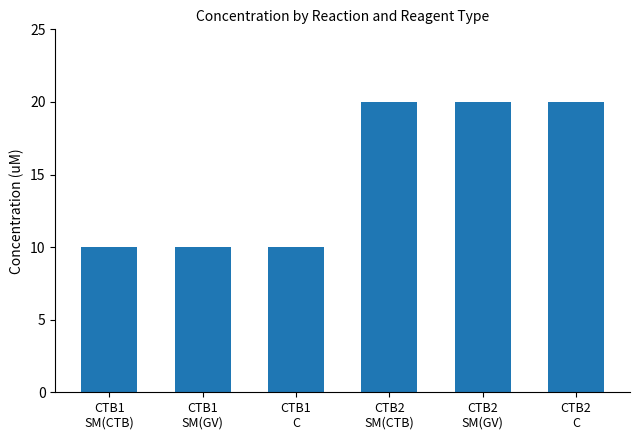

What is the smallest value displayed?

10